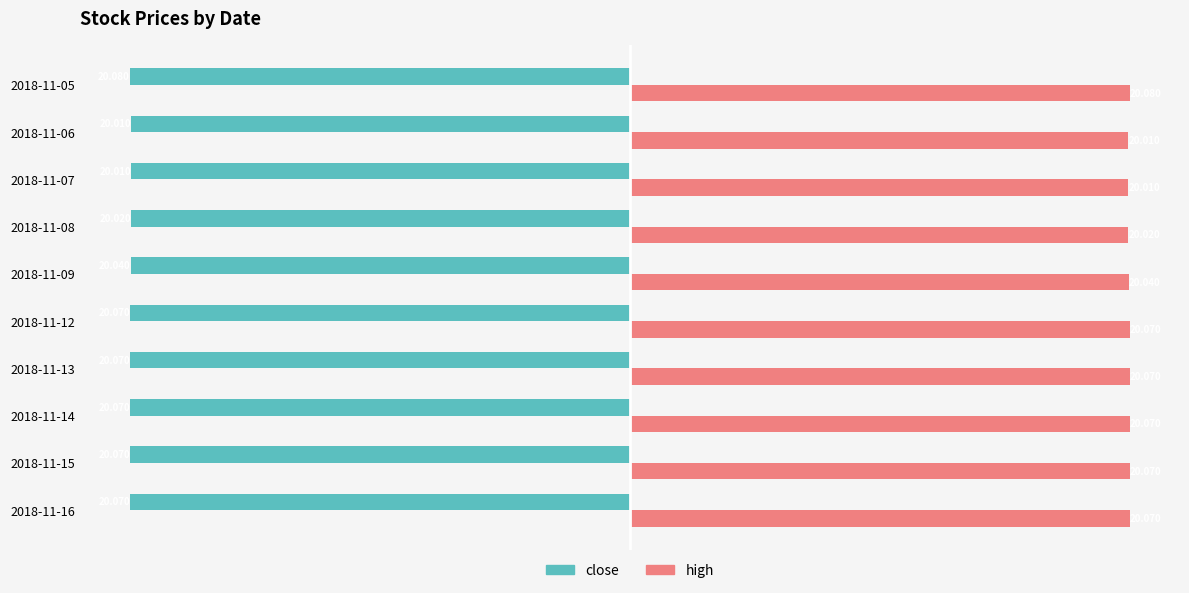

Which series has the largest total across all categories?

high